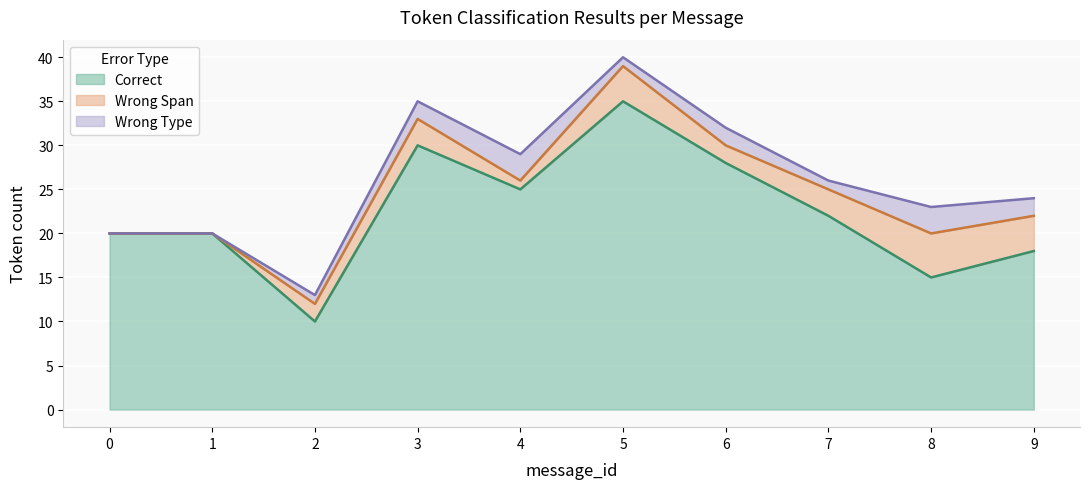

Reading left to right, transcribe all the data shown in this chart.

Correct: 0=20	1=20	2=10	3=30	4=25	5=35	6=28	7=22	8=15	9=18
Wrong Span: 0=0	1=0	2=2	3=3	4=1	5=4	6=2	7=3	8=5	9=4
Wrong Type: 0=0	1=0	2=1	3=2	4=3	5=1	6=2	7=1	8=3	9=2